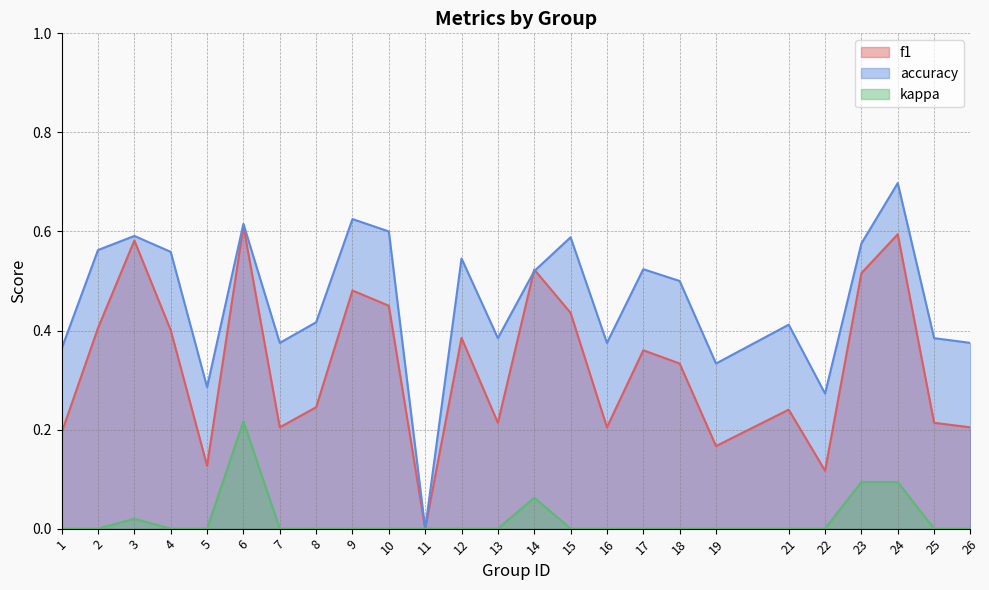

Reading left to right, what are all the values shown in this chart?

f1: 1=0.2	2=0.4	3=0.6	4=0.4	5=0.1	6=0.6	7=0.2	8=0.2	9=0.5	10=0.5	11=0.0	12=0.4	13=0.2	14=0.5	15=0.4	16=0.2	17=0.4	18=0.3	19=0.2	21=0.2	22=0.1	23=0.5	24=0.6	25=0.2	26=0.2
accuracy: 1=0.4	2=0.6	3=0.6	4=0.6	5=0.3	6=0.6	7=0.4	8=0.4	9=0.6	10=0.6	11=0.0	12=0.5	13=0.4	14=0.5	15=0.6	16=0.4	17=0.5	18=0.5	19=0.3	21=0.4	22=0.3	23=0.6	24=0.7	25=0.4	26=0.4
kappa: 1=0.0	2=0.0	3=0.0	4=0.0	5=0.0	6=0.2	7=0.0	8=0.0	9=0.0	10=0.0	11=0.0	12=0.0	13=0.0	14=0.1	15=0.0	16=0.0	17=0.0	18=0.0	19=0.0	21=0.0	22=0.0	23=0.1	24=0.1	25=0.0	26=0.0